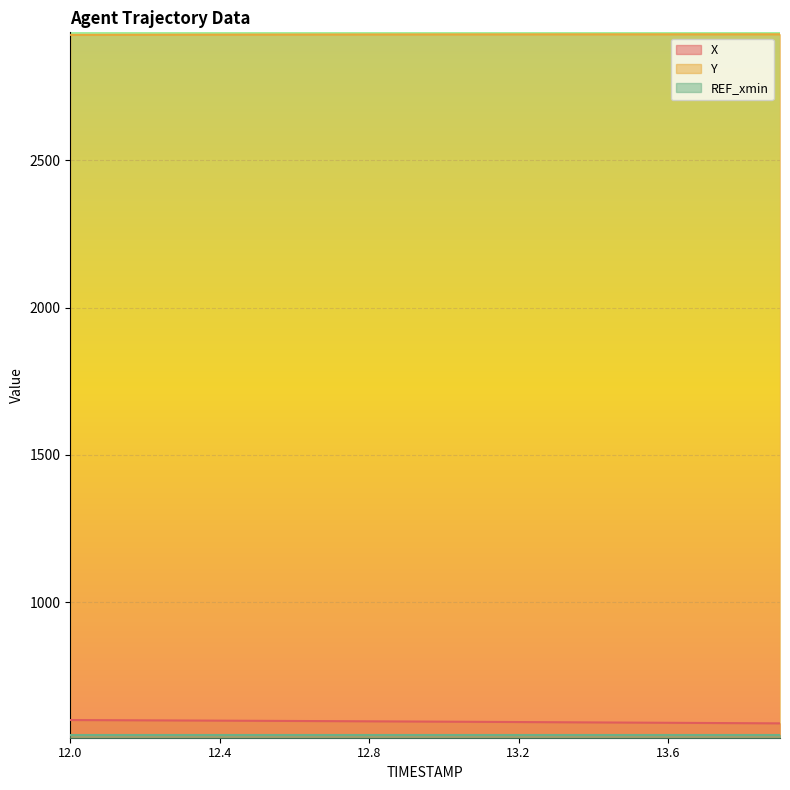

What is the smallest value displayed?

548.7